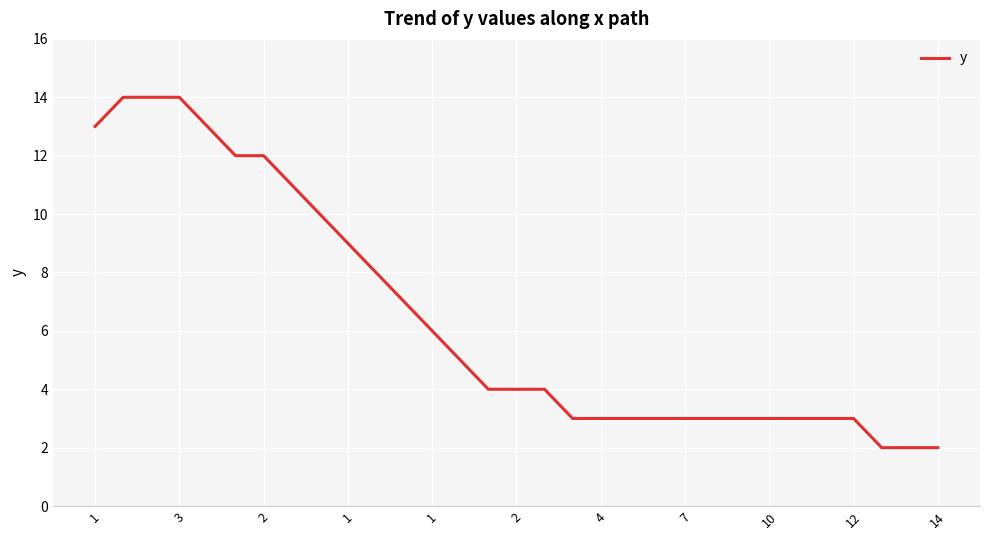

Does the chart display data point markers on the line(s)?

No